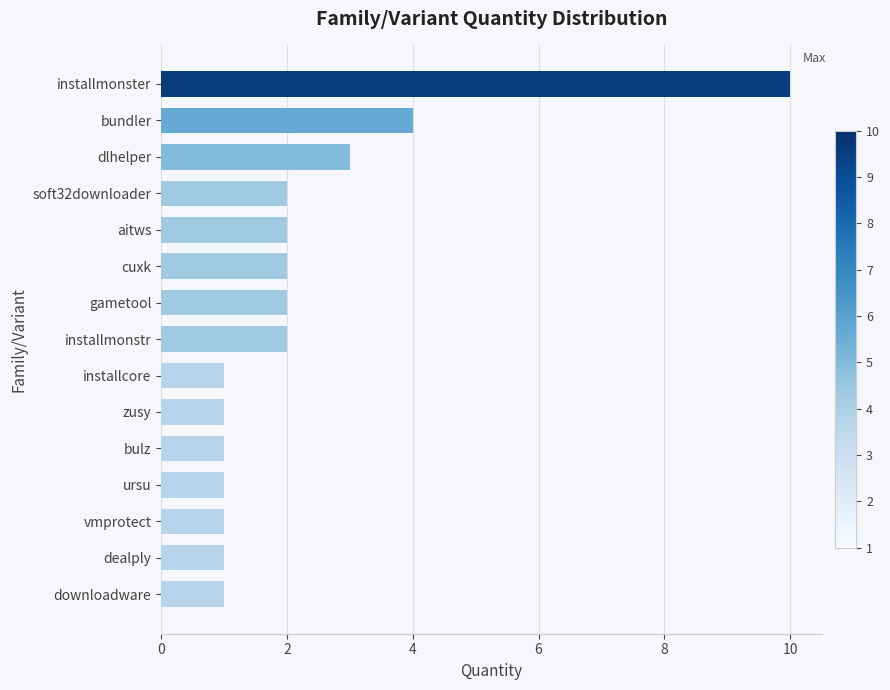

Where is the data nearest to the value 5?

bundler